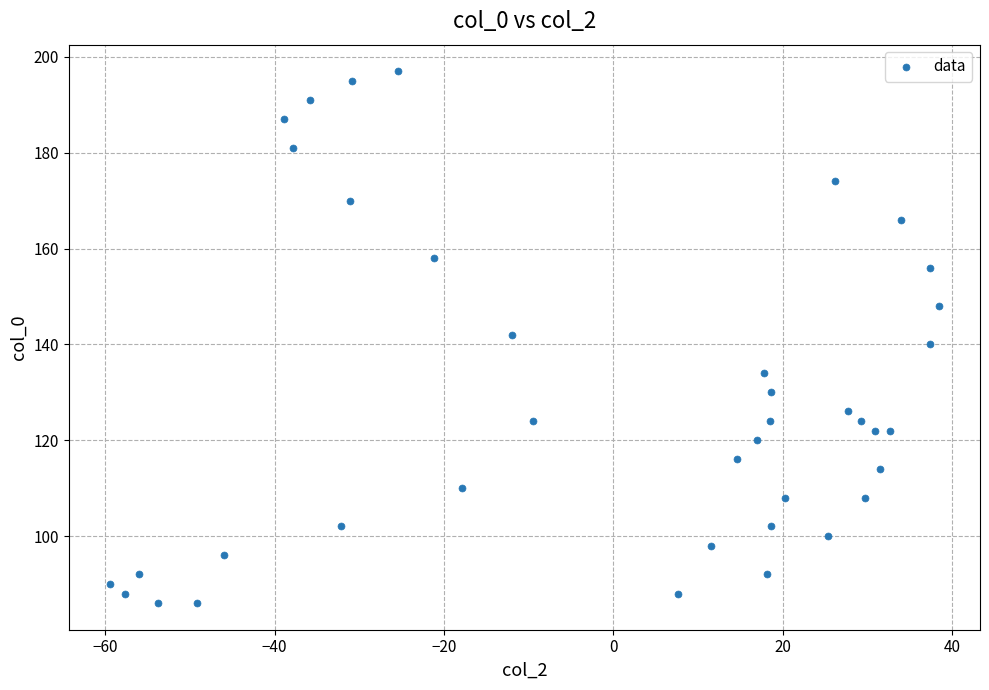

What is the range of Y values (max minus min)?

111